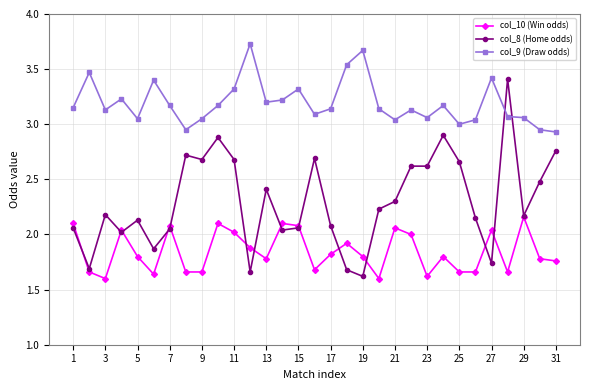

List the series in order of their peak value, highest first.

col_9 (Draw odds), col_8 (Home odds), col_10 (Win odds)